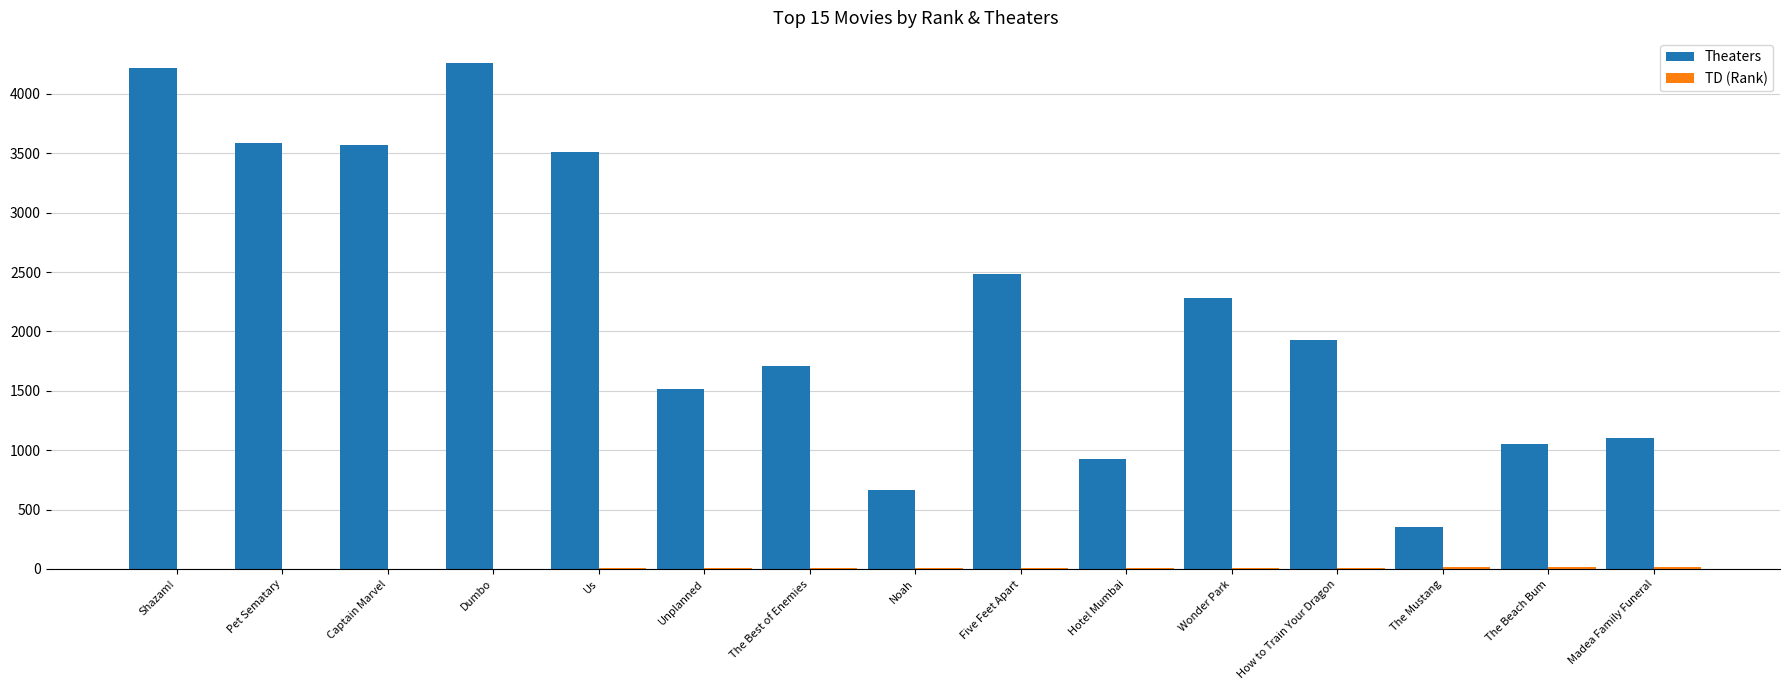

What is the spread (max minus min) of values at Noah?

661